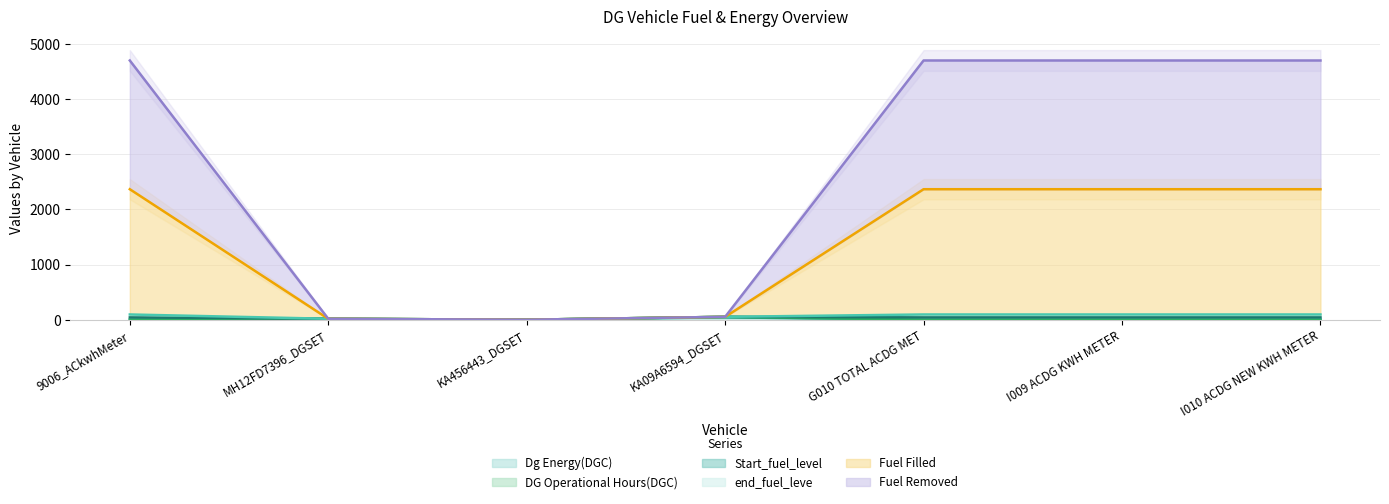

Where is Dg Energy(DGC) nearest to the value 21?

MH12FD7396_DGSET